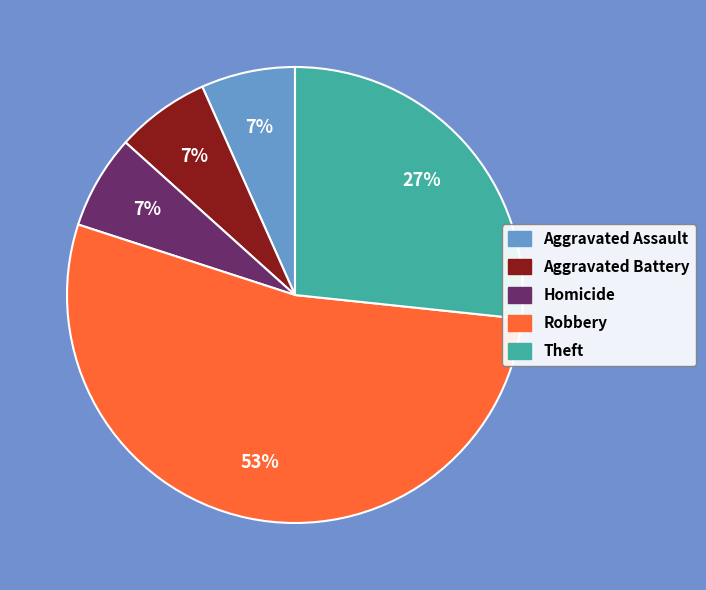

To the nearest percent, what is the average slice percentage?

20%